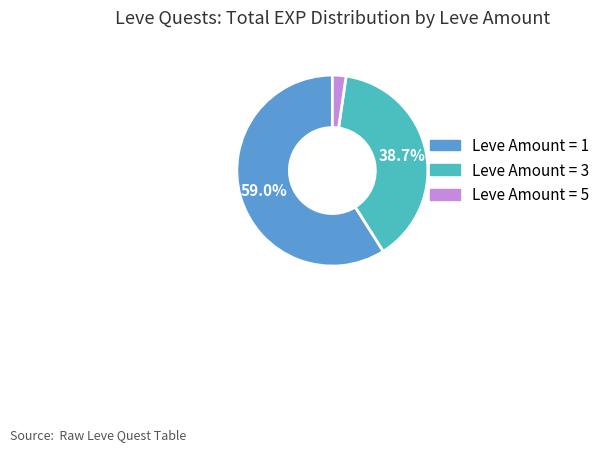

Rank the categories by value from lowest to highest.

Leve Amount = 5, Leve Amount = 3, Leve Amount = 1